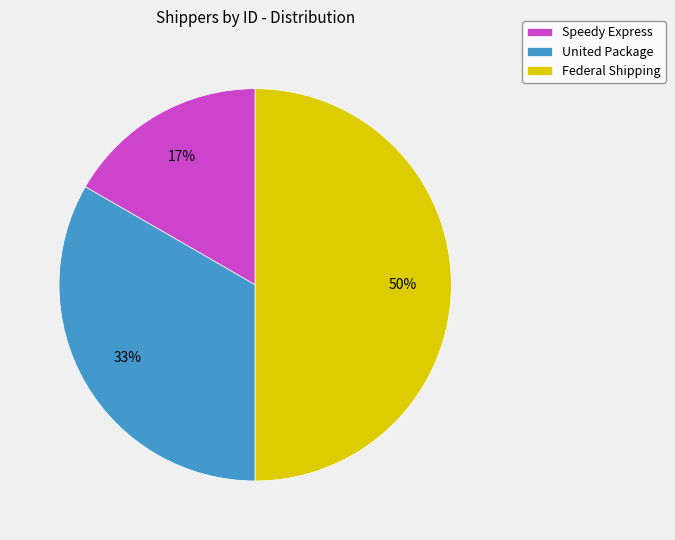

Which has a higher value, Speedy Express or Federal Shipping?

Federal Shipping